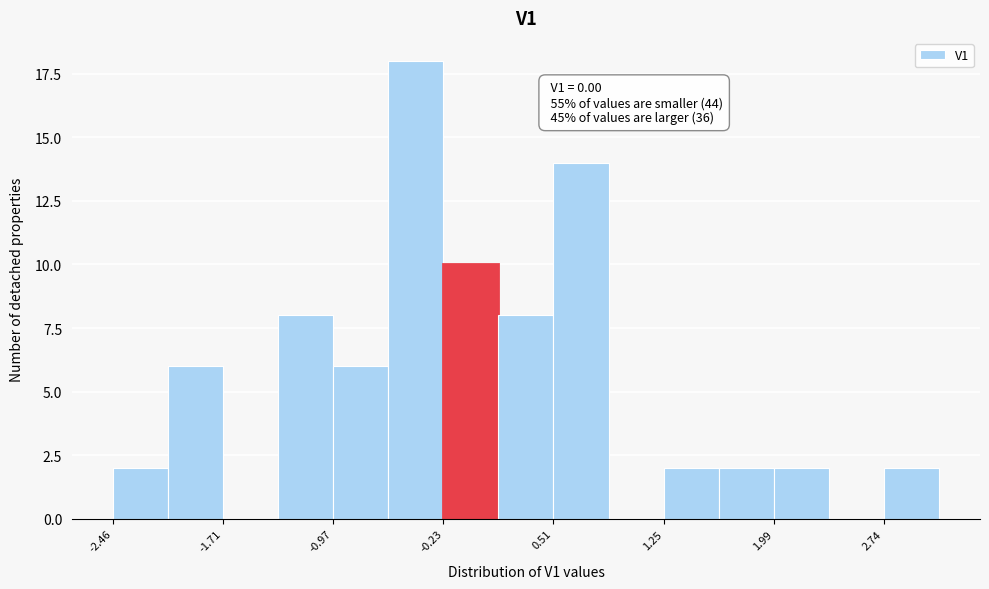

Around what value on the x-axis is the tallest bar? Give the approximate position of its centre, as read against the axis.

-0.4